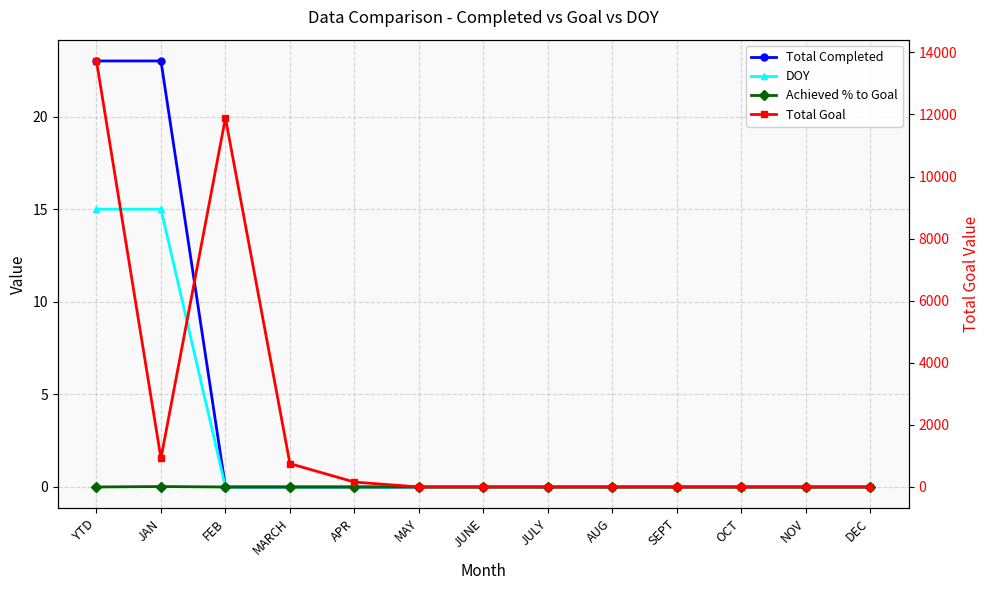

Where is Achieved % to Goal nearest to the value 0?

FEB